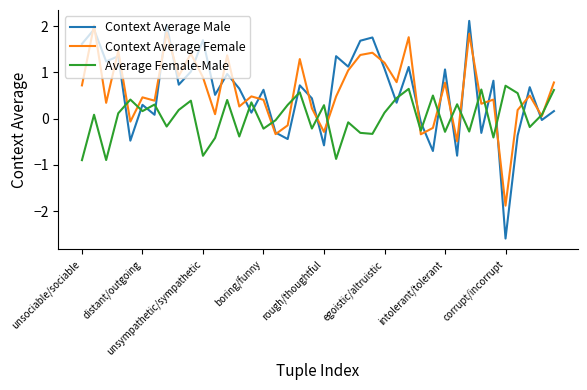

True or false: Average Female-Male and Context Average Male cross at least once.

True